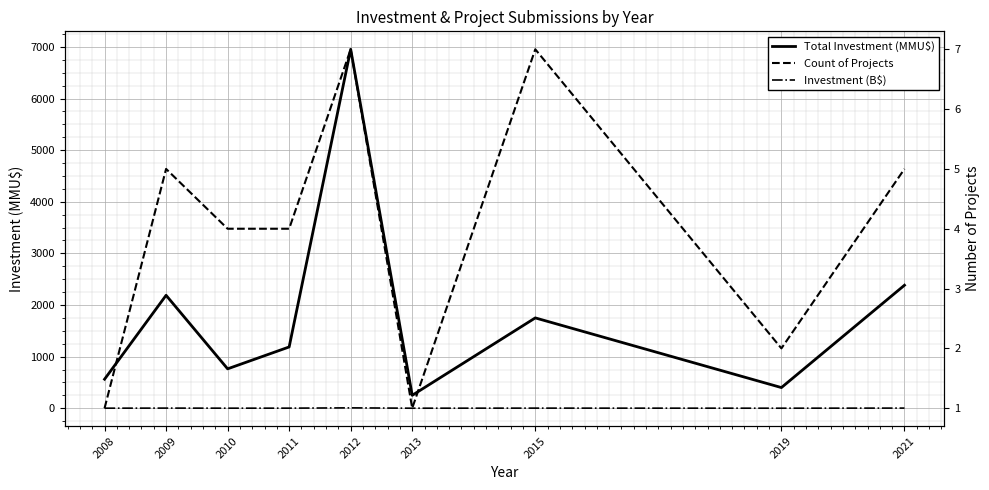

What is the approximate value of Total Investment (MMU$) at 2008?

562.0